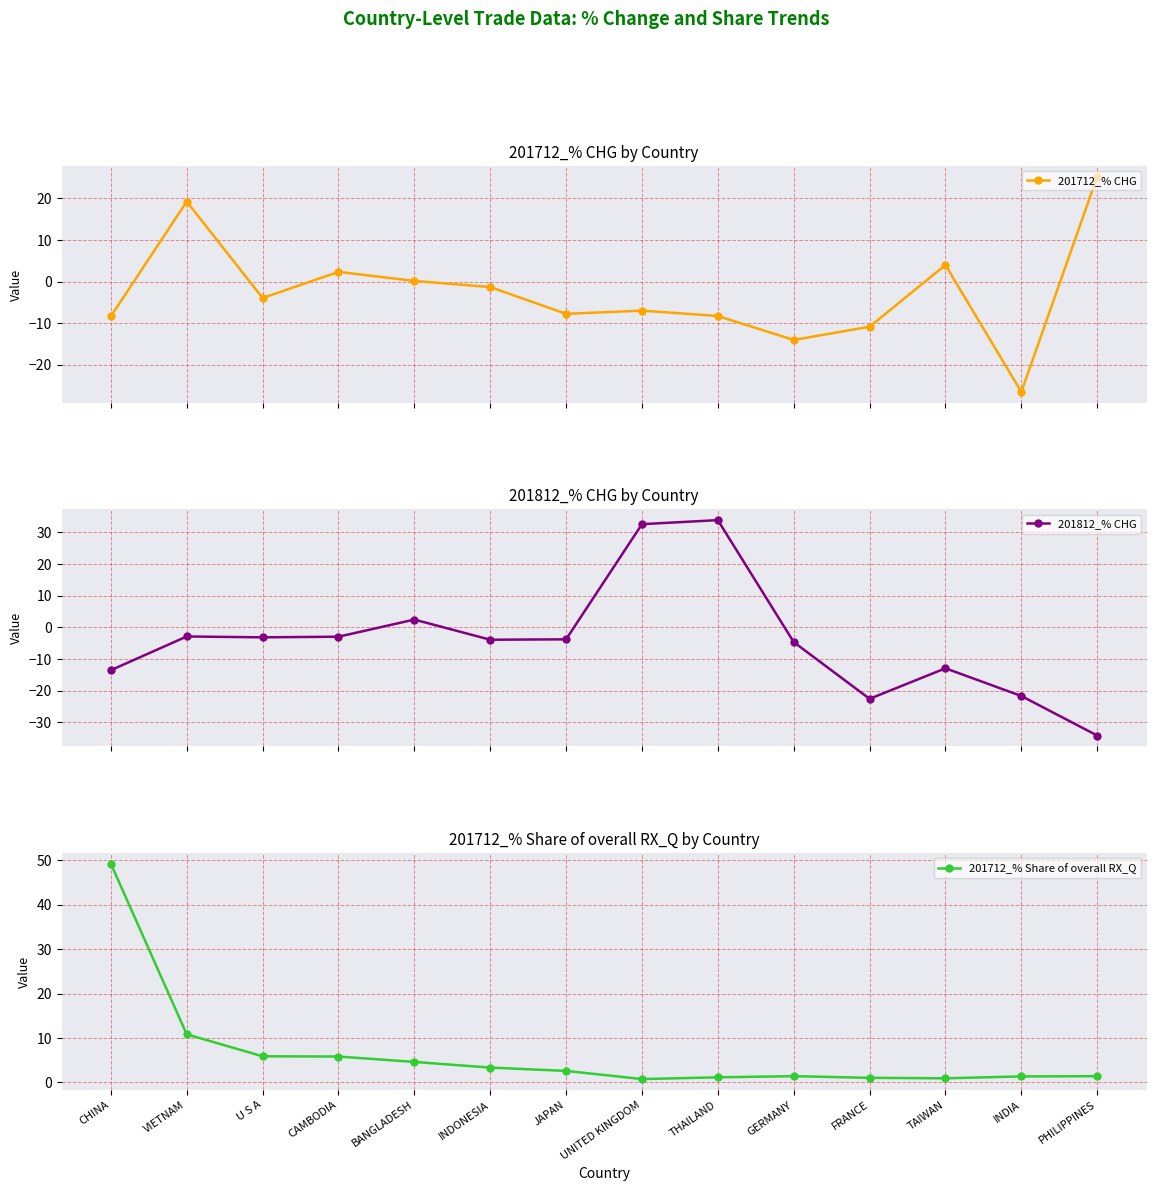

Reading left to right, extract all data points from this chart.

201712_% CHG: CHINA=-8.4	VIETNAM=19.2	U S A=-4.0	CAMBODIA=2.3	BANGLADESH=0.1	INDONESIA=-1.3	JAPAN=-7.8	UNITED KINGDOM=-7.0	THAILAND=-8.3	GERMANY=-14.0	FRANCE=-10.9	TAIWAN=4.0	INDIA=-26.5	PHILIPPINES=25.2
201812_% CHG: CHINA=-13.6	VIETNAM=-2.9	U S A=-3.2	CAMBODIA=-3.0	BANGLADESH=2.4	INDONESIA=-3.9	JAPAN=-3.8	UNITED KINGDOM=32.5	THAILAND=33.8	GERMANY=-4.7	FRANCE=-22.6	TAIWAN=-13.0	INDIA=-21.7	PHILIPPINES=-34.2
201712_% Share of overall RX_Q: CHINA=49.2	VIETNAM=10.8	U S A=5.9	CAMBODIA=5.8	BANGLADESH=4.6	INDONESIA=3.3	JAPAN=2.6	UNITED KINGDOM=0.8	THAILAND=1.1	GERMANY=1.4	FRANCE=1.0	TAIWAN=0.9	INDIA=1.3	PHILIPPINES=1.4